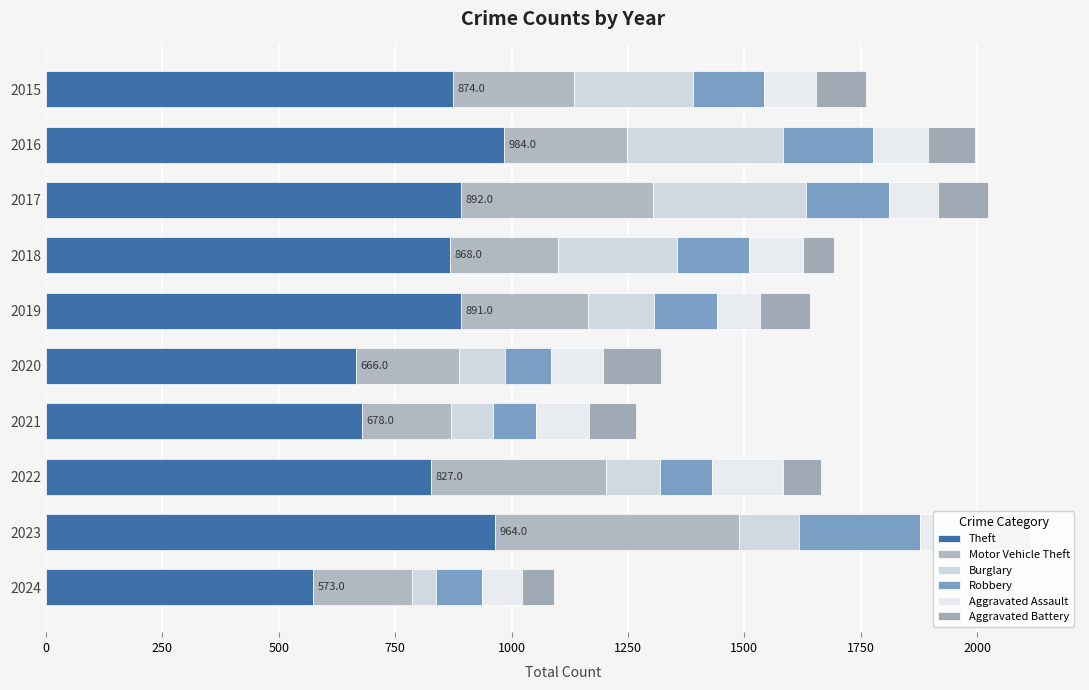

How many categories are shown in the chart?

10